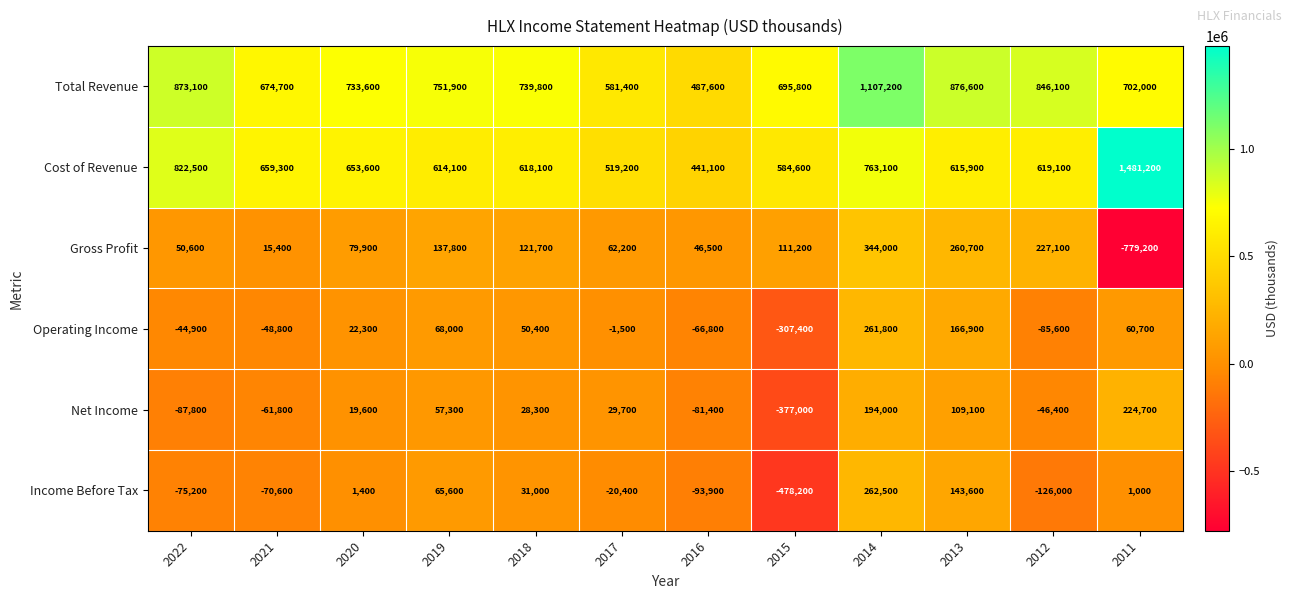

What is the sum of the Operating Income values at 2011 and 2012?

-24900